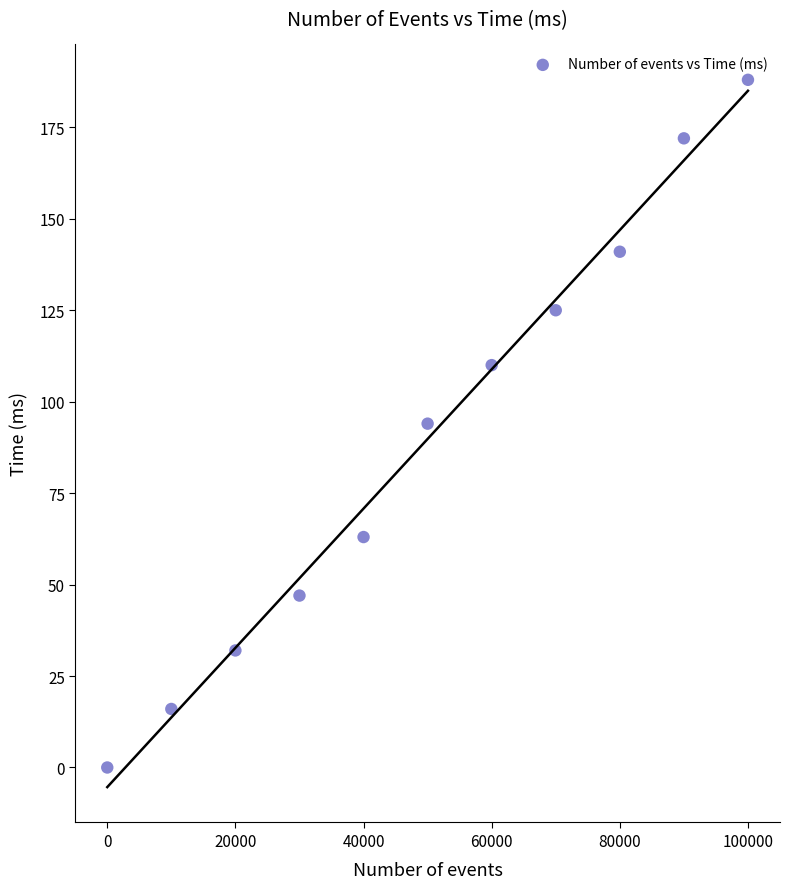

What is the range of Y values (max minus min)?

188